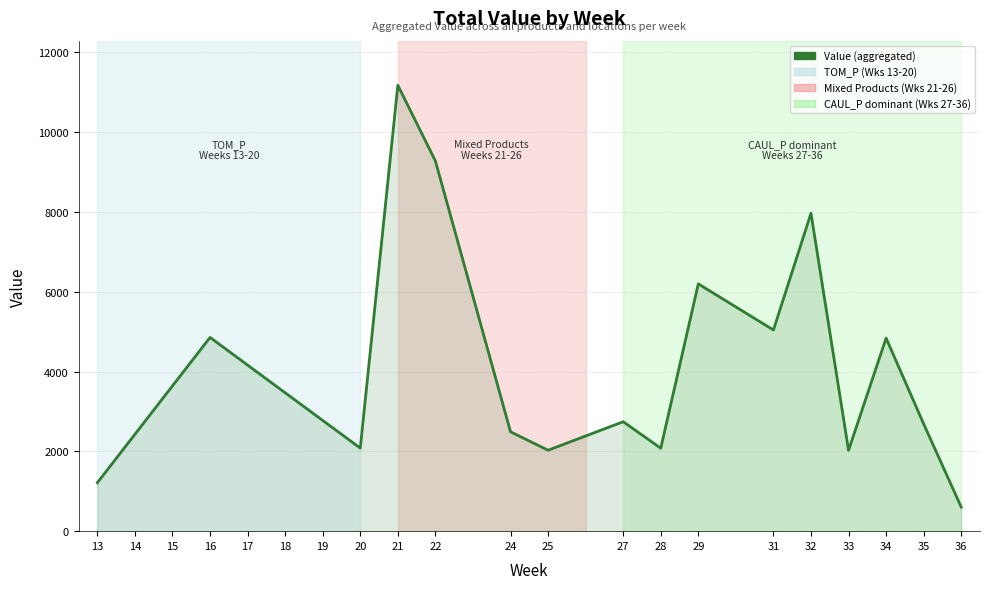

What is the change in value from 20 to 29?

+4116.4